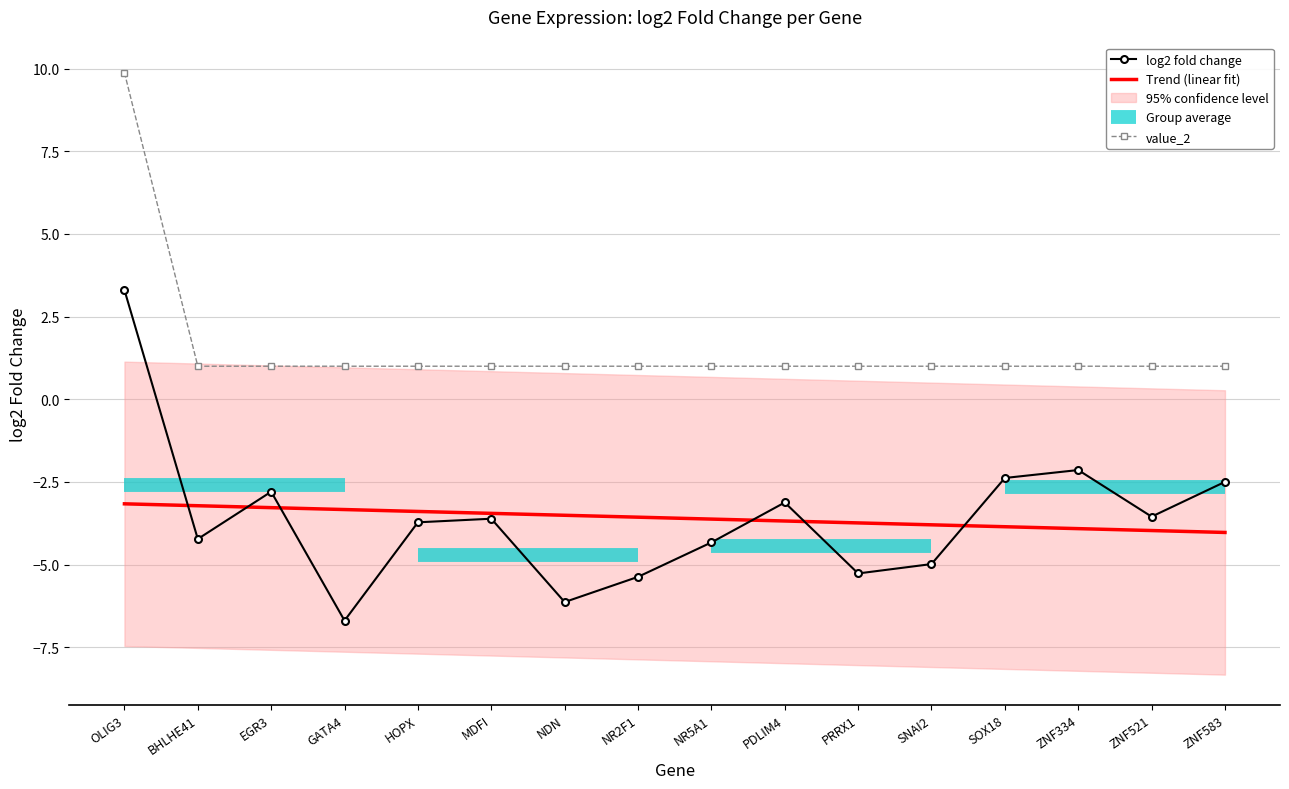

Reading left to right, transcribe all the data shown in this chart.

log2 fold change: OLIG3=3.3	BHLHE41=-4.2	EGR3=-2.8	GATA4=-6.7	HOPX=-3.7	MDFI=-3.6	NDN=-6.1	NR2F1=-5.4	NR5A1=-4.3	PDLIM4=-3.1	PRRX1=-5.3	SNAI2=-5.0	SOX18=-2.4	ZNF334=-2.1	ZNF521=-3.5	ZNF583=-2.5
Trend (linear fit): OLIG3=-3.2	BHLHE41=-3.2	EGR3=-3.3	GATA4=-3.3	HOPX=-3.4	MDFI=-3.4	NDN=-3.5	NR2F1=-3.6	NR5A1=-3.6	PDLIM4=-3.7	PRRX1=-3.7	SNAI2=-3.8	SOX18=-3.9	ZNF334=-3.9	ZNF521=-4.0	ZNF583=-4.0
value_2: OLIG3=9.9	BHLHE41=1.0	EGR3=1.0	GATA4=1.0	HOPX=1.0	MDFI=1.0	NDN=1.0	NR2F1=1.0	NR5A1=1.0	PDLIM4=1.0	PRRX1=1.0	SNAI2=1.0	SOX18=1.0	ZNF334=1.0	ZNF521=1.0	ZNF583=1.0